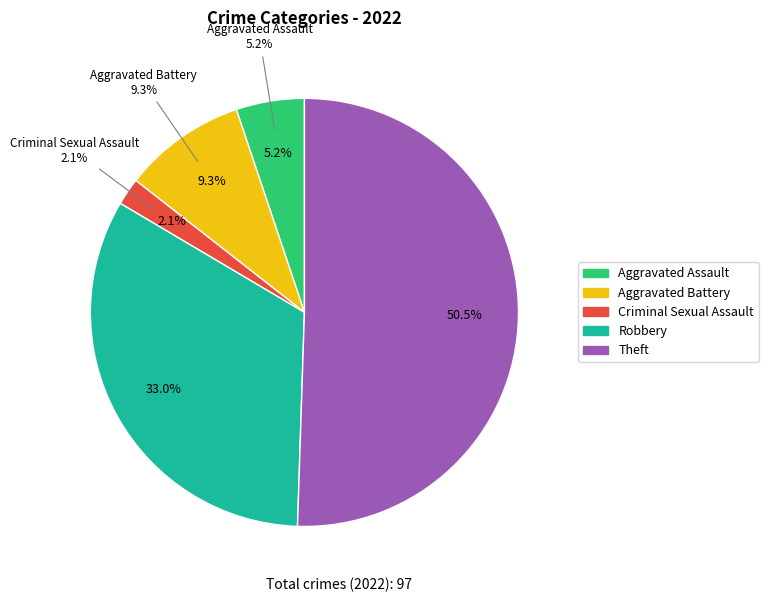

To the nearest percent, what portion does Aggravated Battery represent?

9%